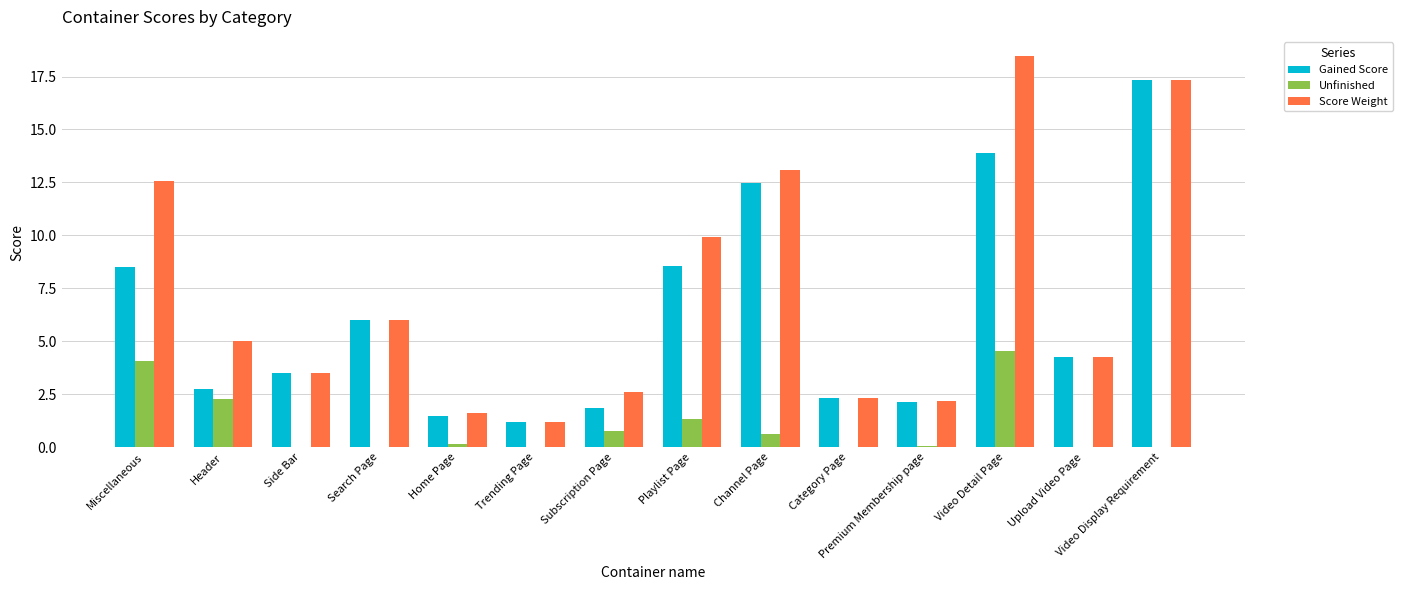

What is the total value across all series at Side Bar?

7.0